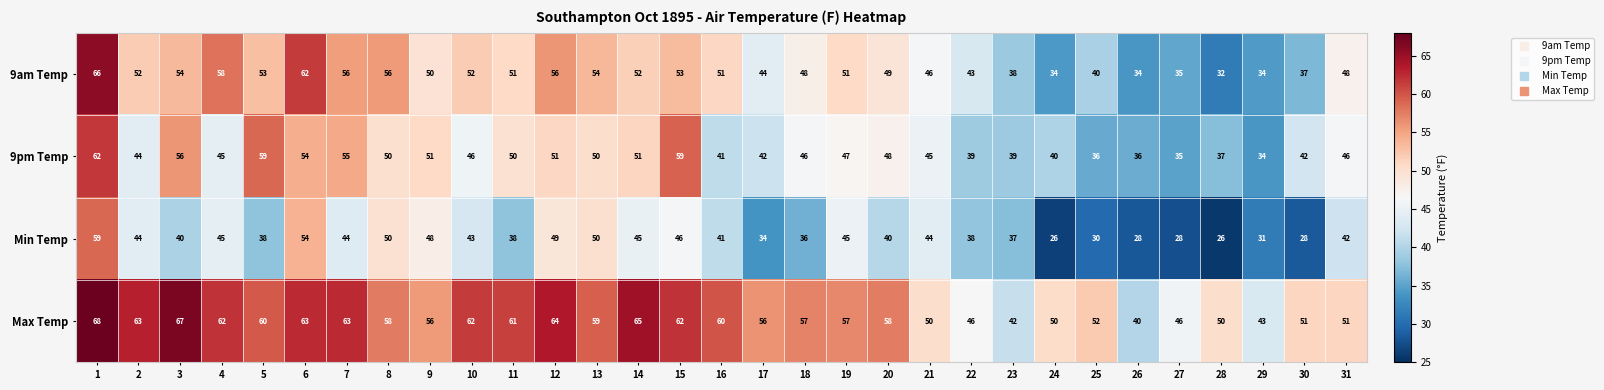

Is it true that Max Temp equals 22 at 2?

False